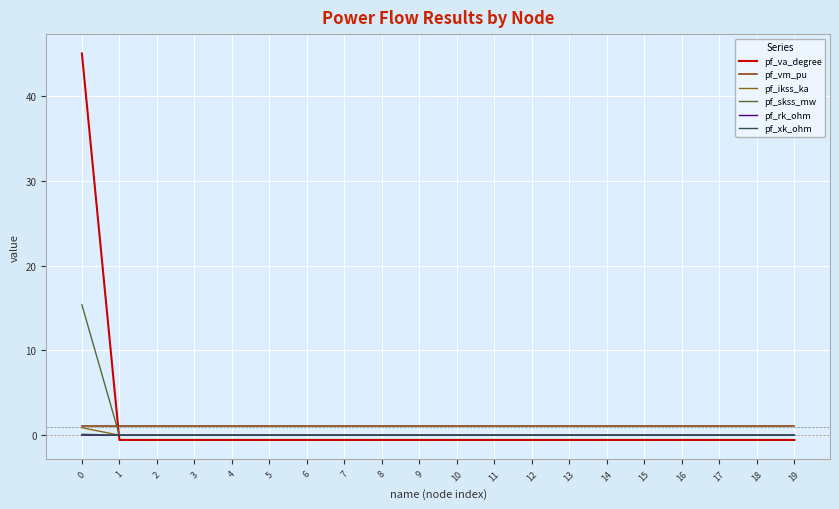

Is the value of pf_xk_ohm at 2 greater than the value of pf_rk_ohm at 14?

No